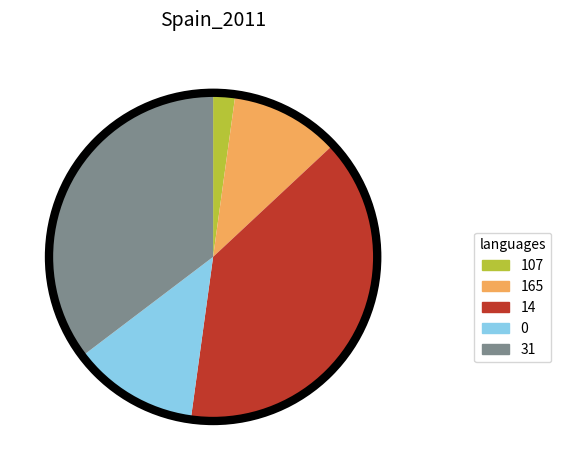

Which category has the biggest portion of the pie?

14